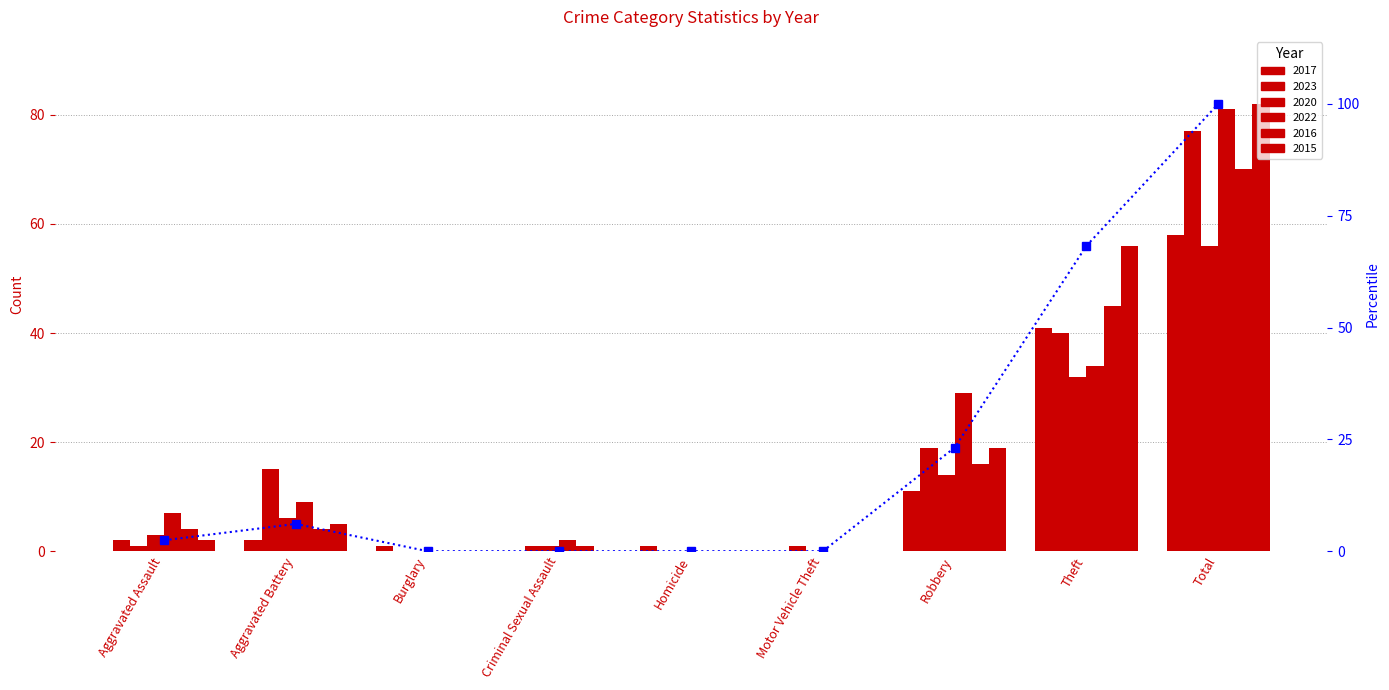

What position from the right is Robbery?

3